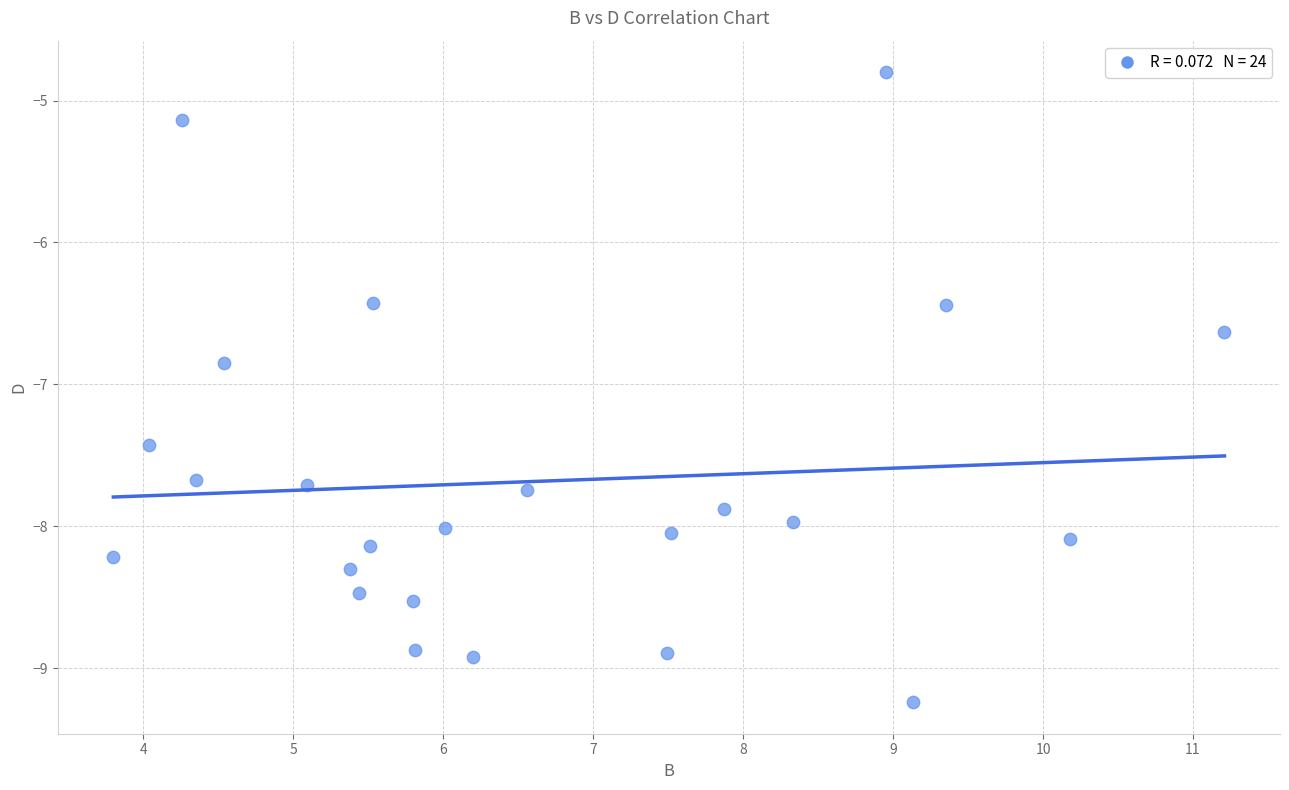

What is the range of Y values (max minus min)?

4.4